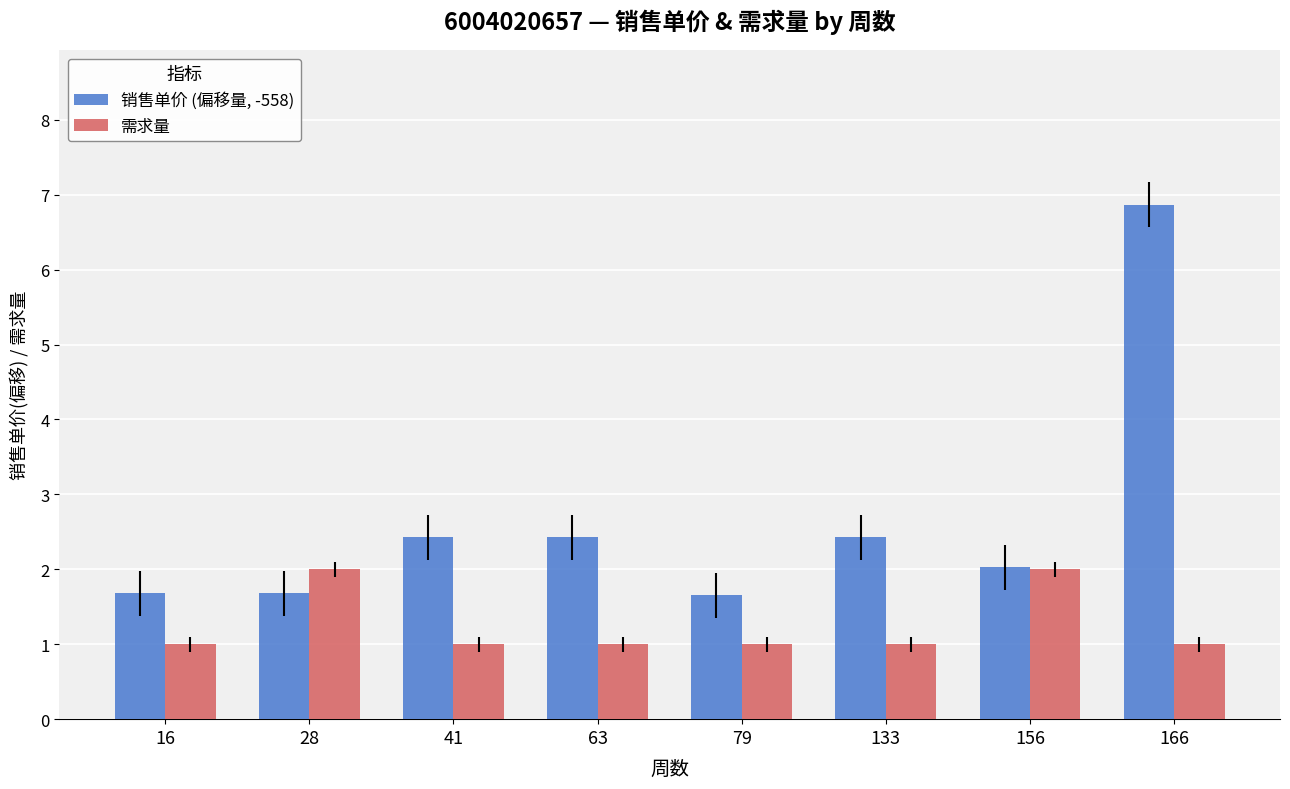

What is the minimum value for 销售单价 (偏移量, -558)?

1.7